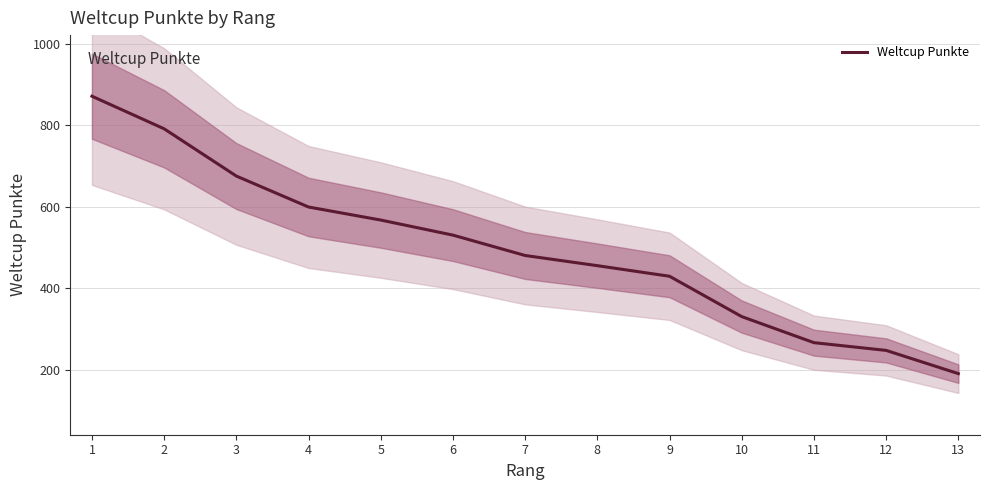

Where is the data nearest to the value 530?

6